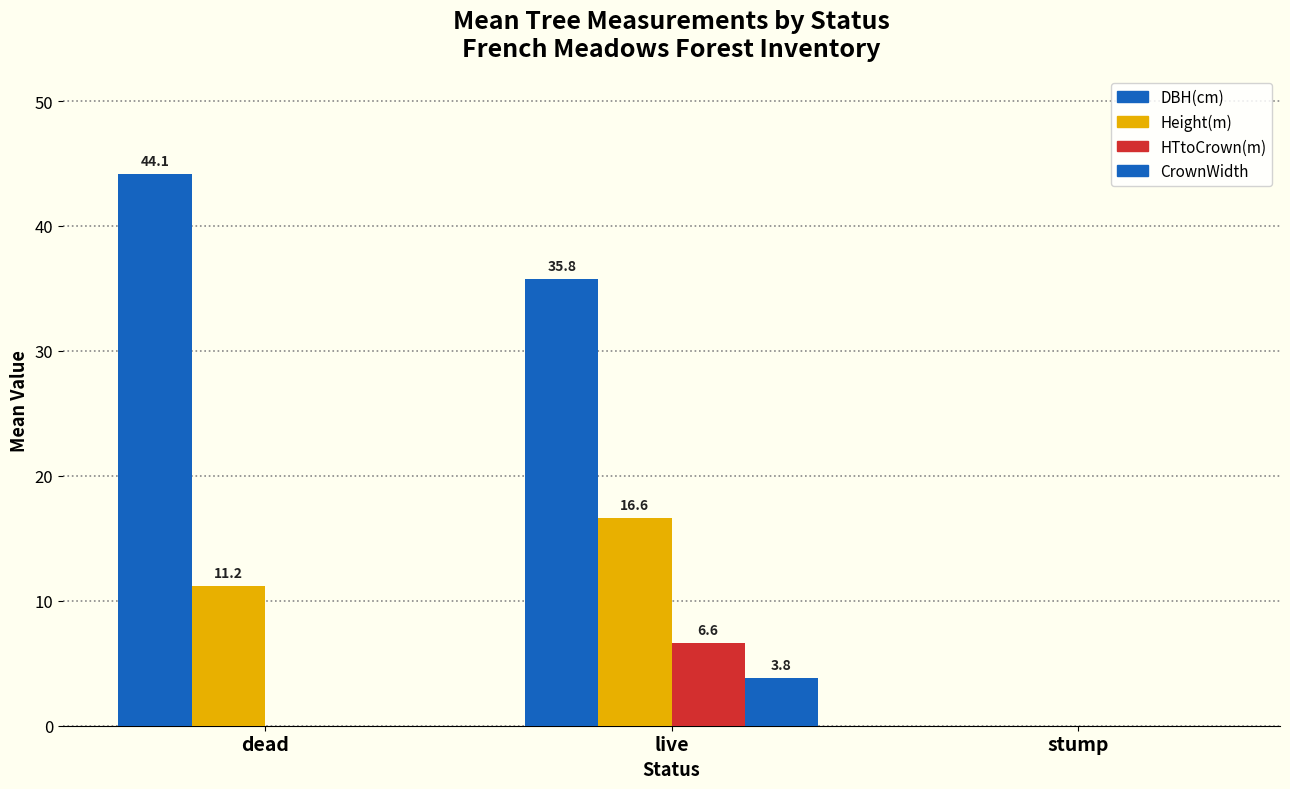

How many groups of bars are there?

3